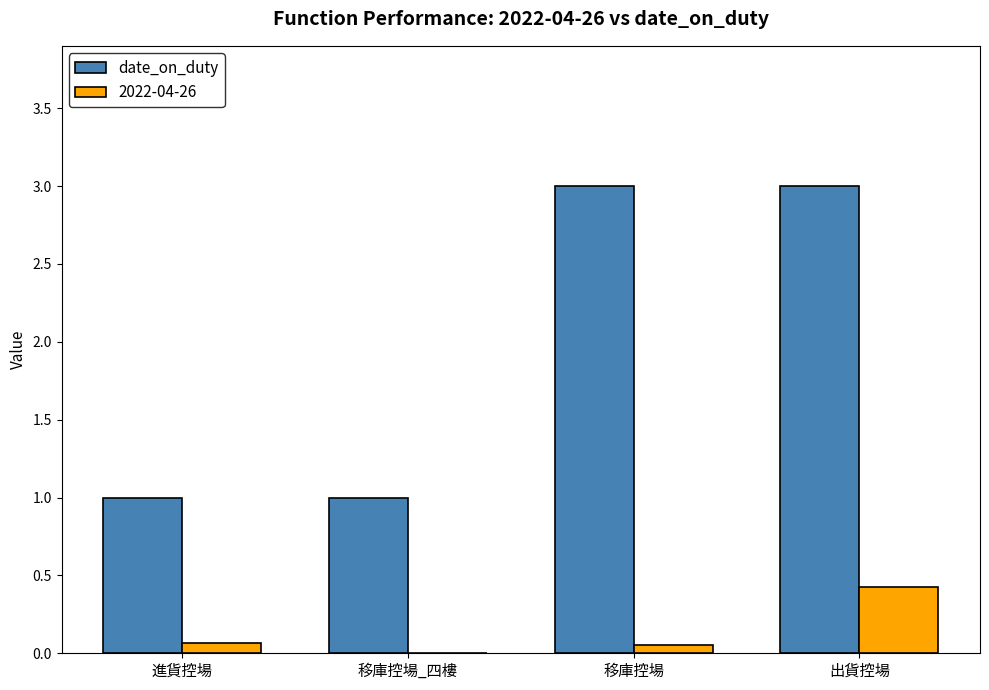

What is the highest value of the date_on_duty series?

3.0